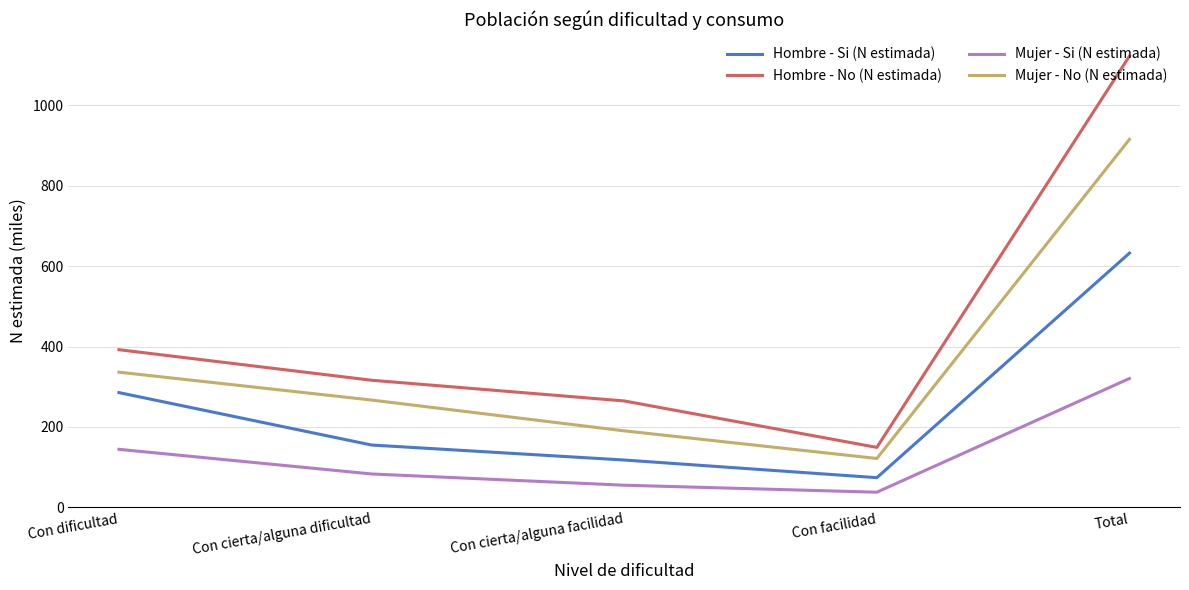

What position from the left is Con cierta/alguna dificultad?

2